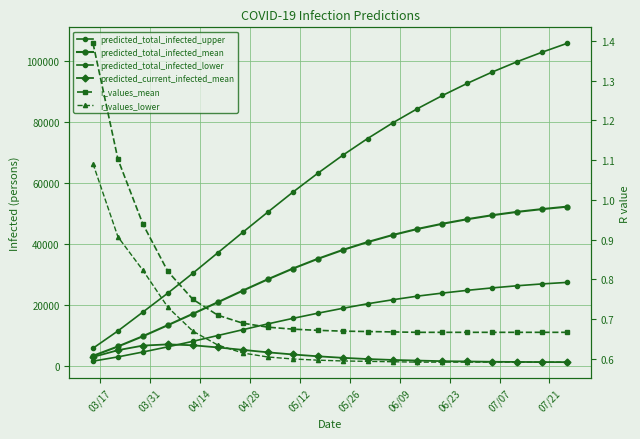

True or false: predicted_total_infected_upper has more than 1 interior local peaks.

False